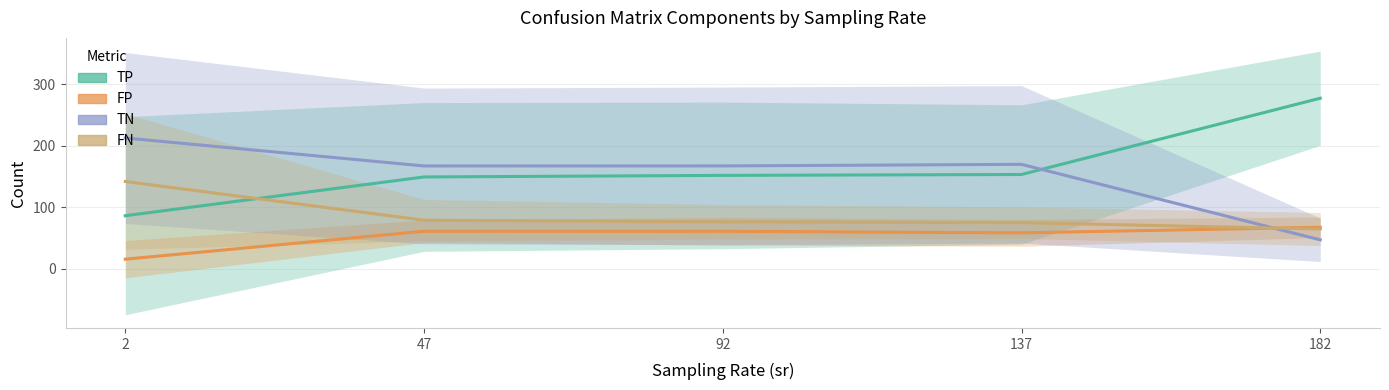

What is the difference between the highest and lowest values at 47?

106.4